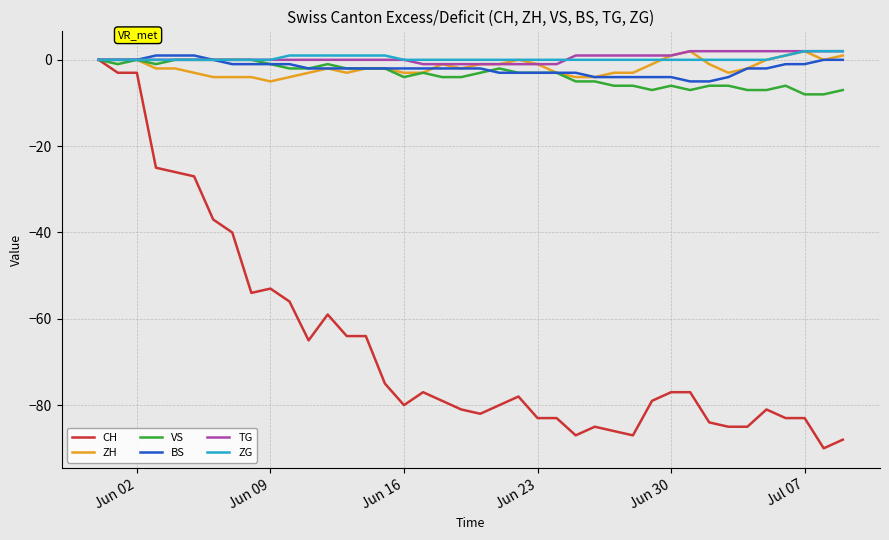

What is the lowest value of the VS series?

-8